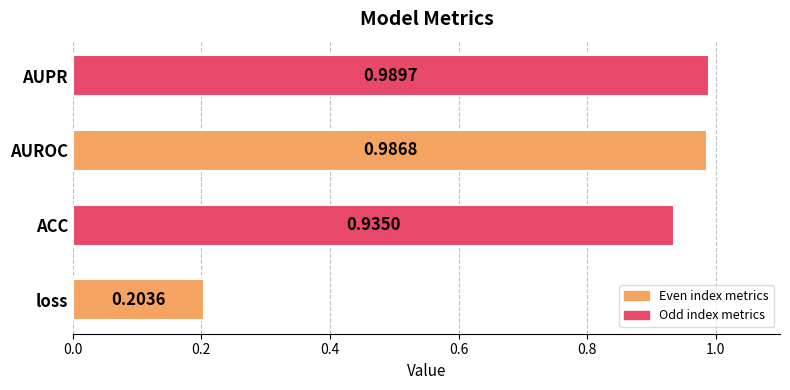

List the labels in order of value, largest first.

AUPR, AUROC, ACC, loss